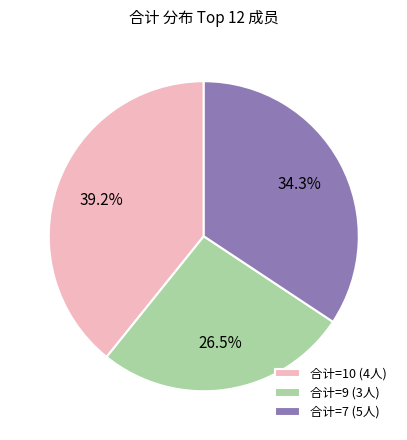

How many slices are in this pie chart?

3